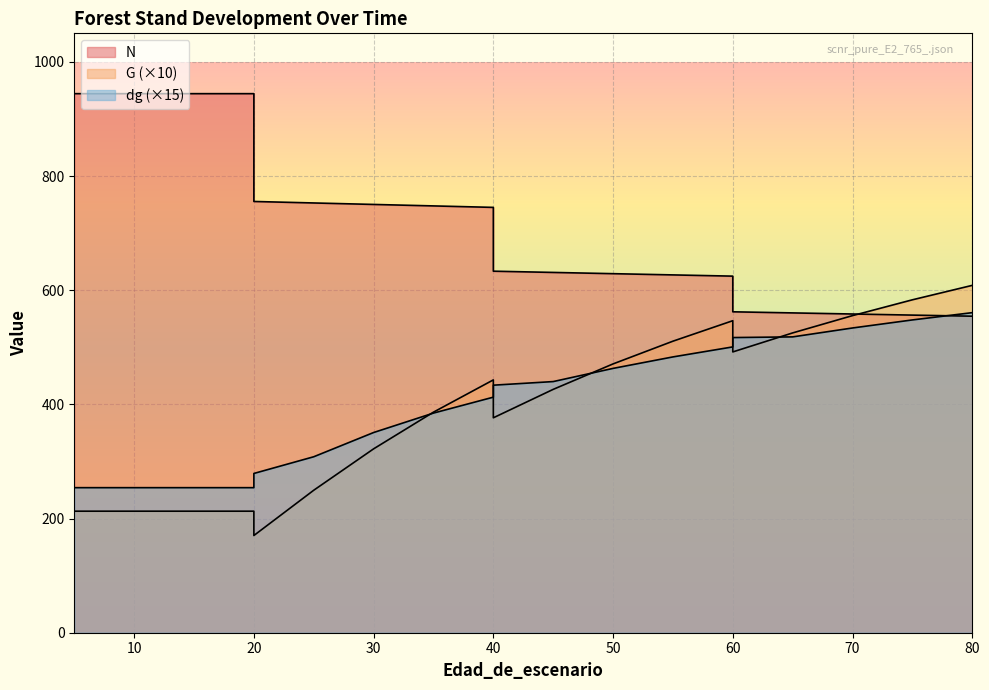

The value of dg at 15 is 108.1. True or false?

False